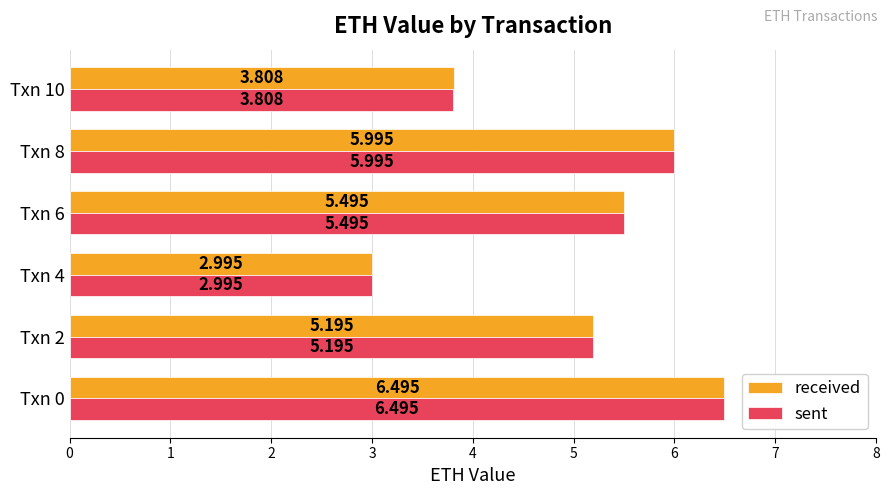

Is the value of received at Txn 4 greater than the value of sent at Txn 2?

No